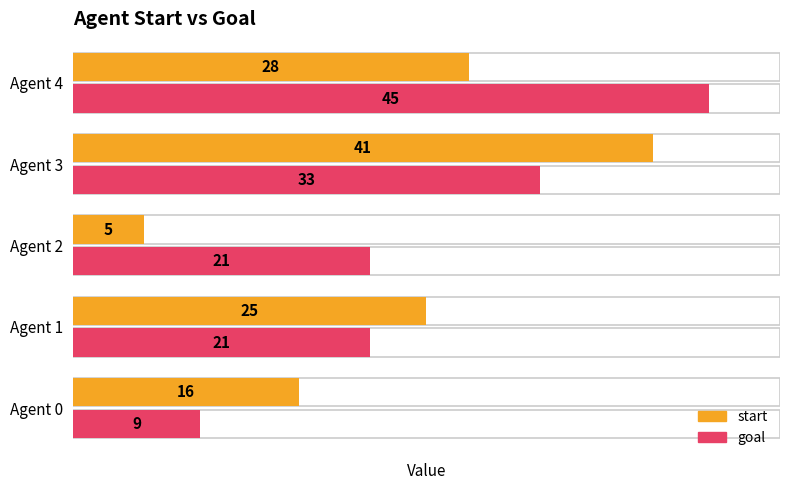

How many data points does each series have?

5